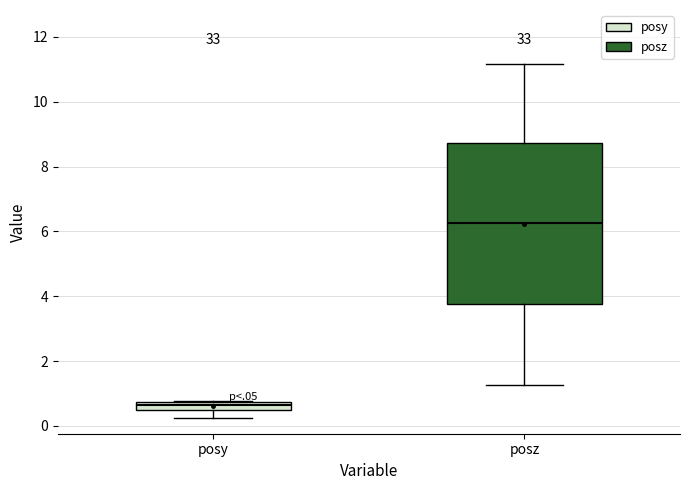

Which box's median line is the lowest?

posy